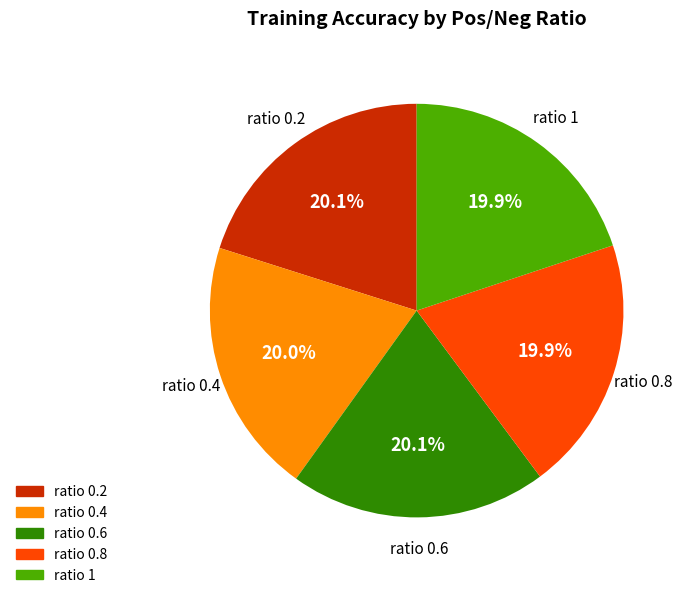

To the nearest percent, what is the average slice percentage?

20%